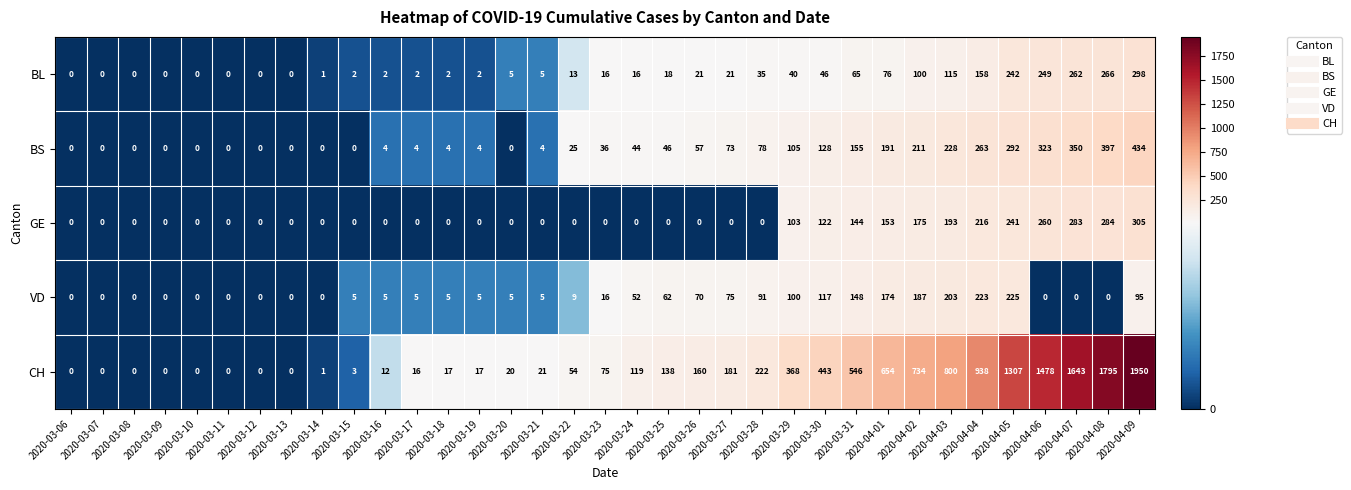

Is it true that CH equals 388 at 2020-04-03?

False